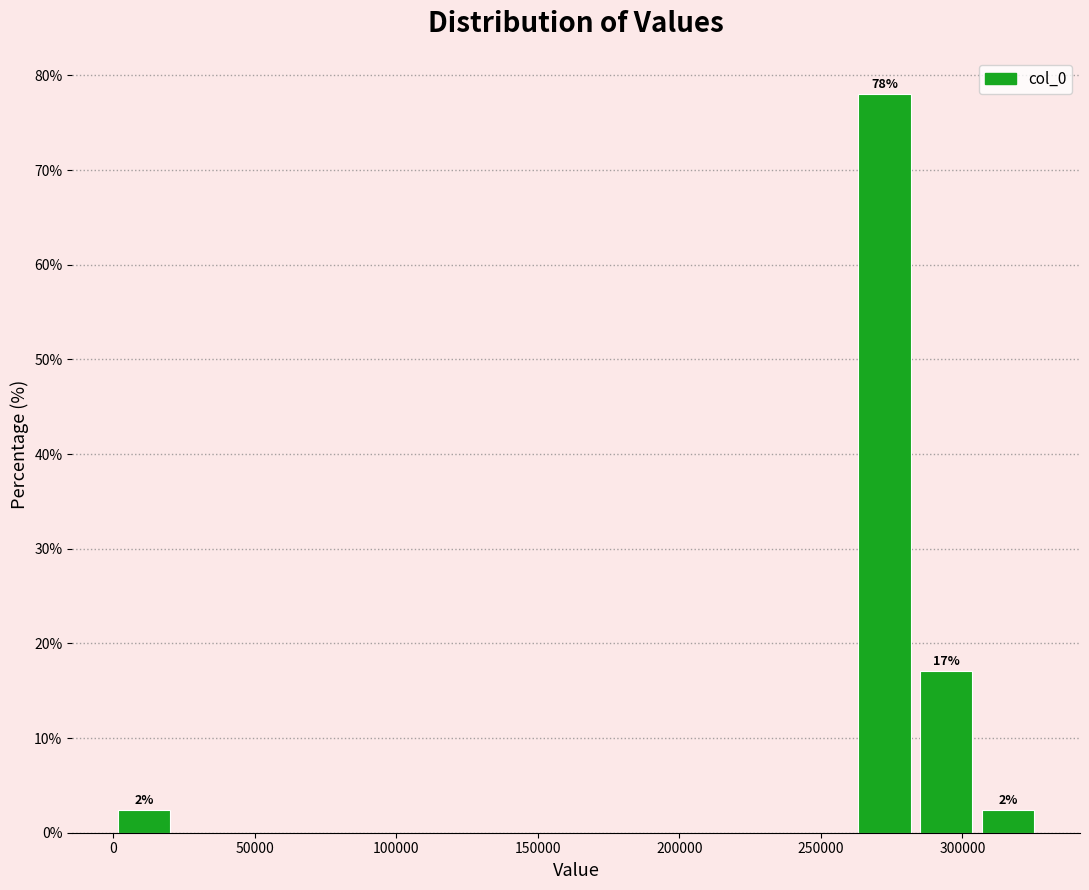

Which range on the x-axis has the tallest bar?

260000 to 285000